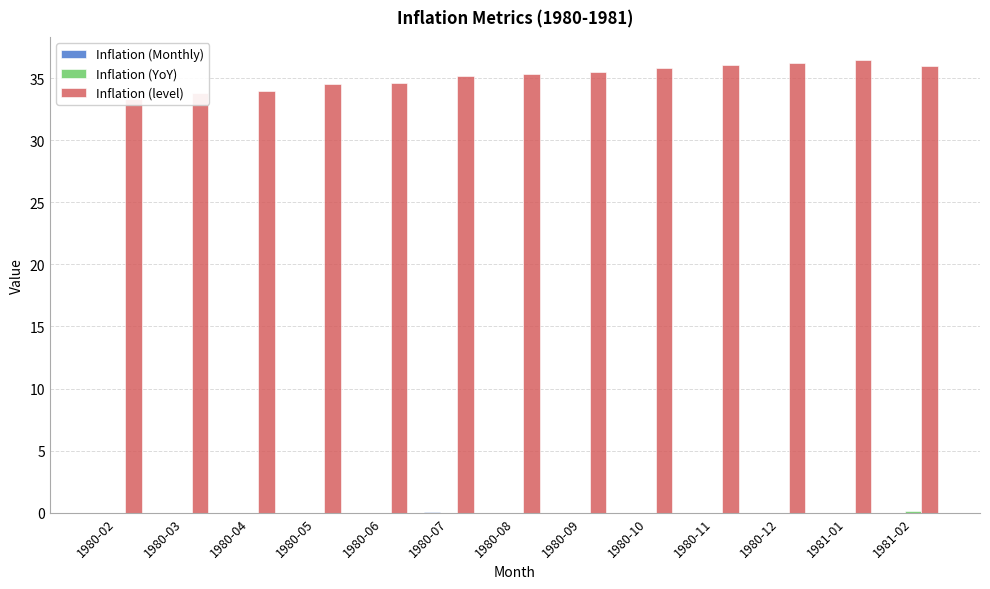

Reading left to right, what are all the values shown in this chart?

Inflation (Monthly): 1980-02=0.0	1980-03=0.0	1980-04=0.0	1980-05=0.0	1980-06=0.0	1980-07=0.0	1980-08=0.0	1980-09=0.0	1980-10=0.0	1980-11=0.0	1980-12=0.0	1981-01=0.0	1981-02=0.0
Inflation (YoY): 1980-02=0.0	1980-03=0.0	1980-04=0.0	1980-05=0.0	1980-06=0.0	1980-07=0.0	1980-08=0.0	1980-09=0.0	1980-10=0.0	1980-11=0.0	1980-12=0.0	1981-01=0.0	1981-02=0.1
Inflation (level): 1980-02=33.3	1980-03=33.8	1980-04=34.0	1980-05=34.5	1980-06=34.6	1980-07=35.2	1980-08=35.3	1980-09=35.5	1980-10=35.8	1980-11=36.1	1980-12=36.2	1981-01=36.5	1981-02=36.0